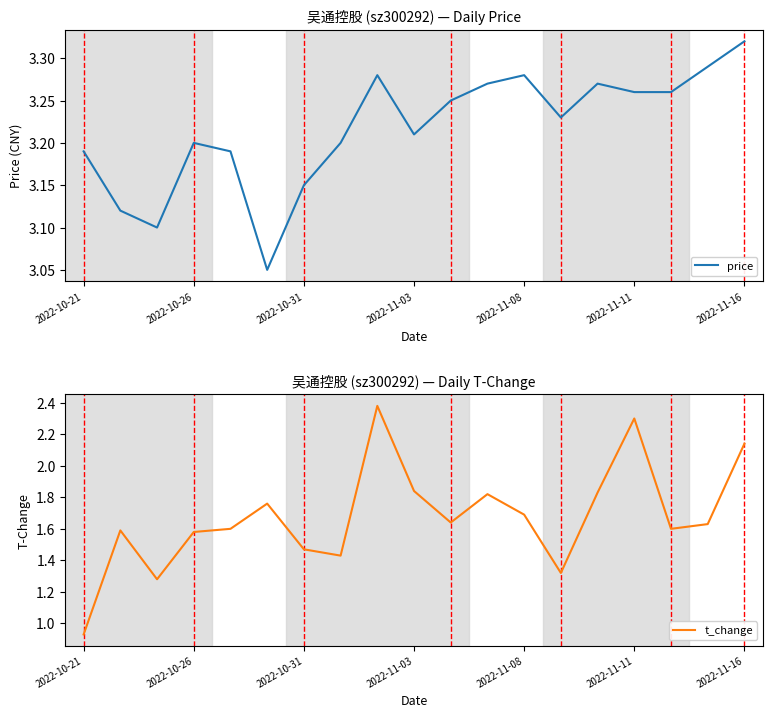

True or false: price has a value of 3.3 at 11.

True